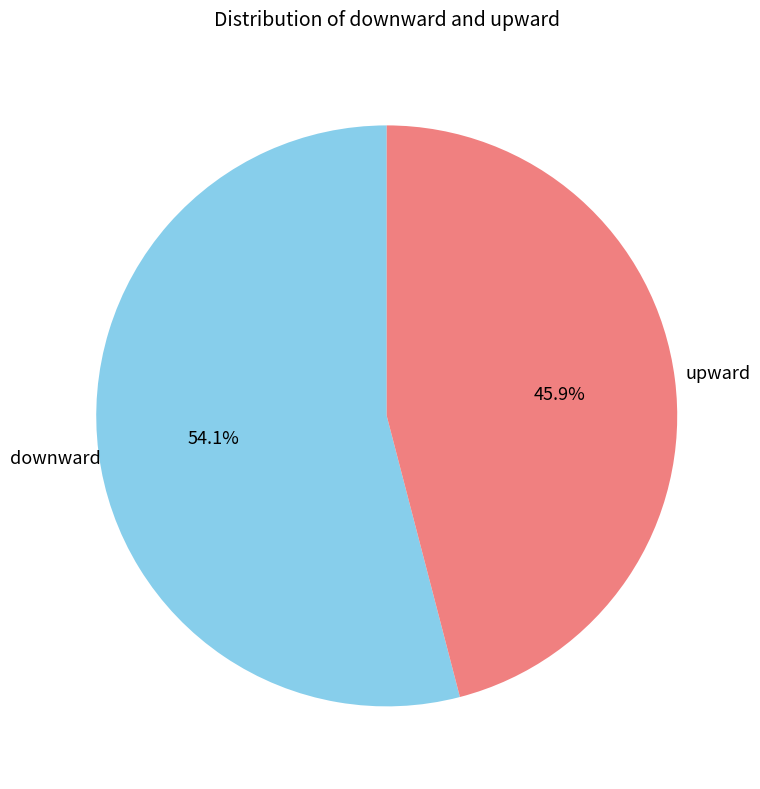

To the nearest percent, what is the average slice percentage?

50%